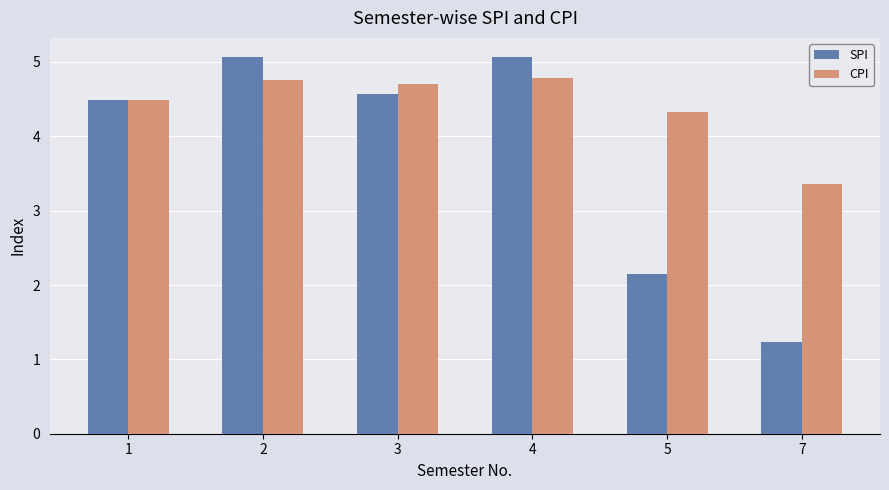

What is the approximate value of CPI at 3?

4.7